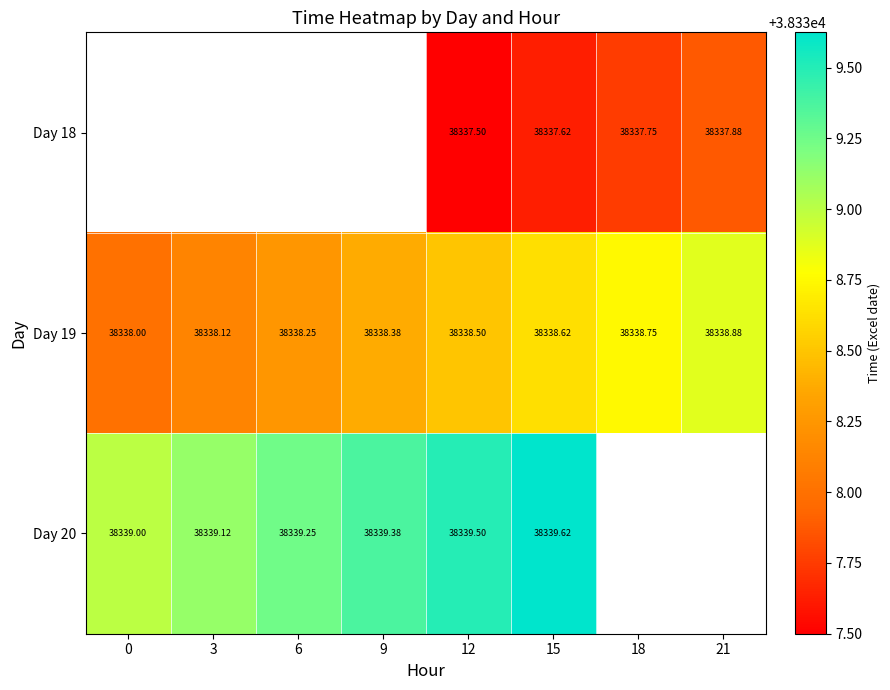

Is the value of Day 19 at 6 greater than the value of Day 18 at 12?

Yes